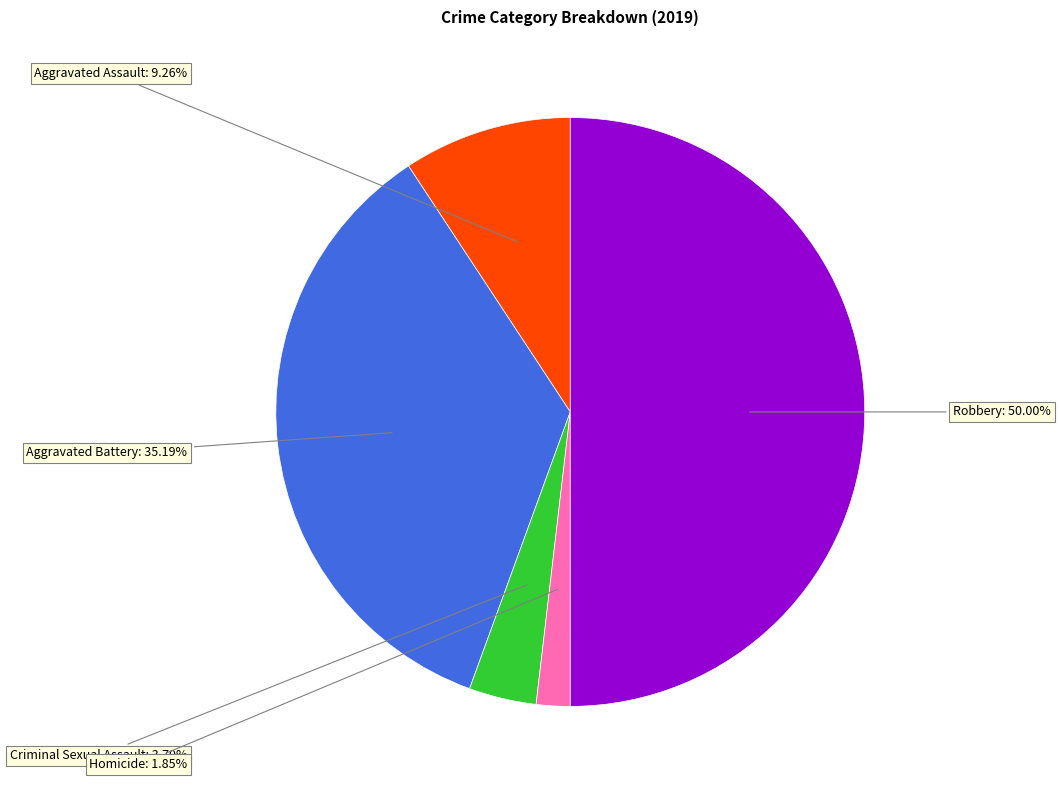

To the nearest percent, what is the difference between the largest and smallest slice percentages?

48%